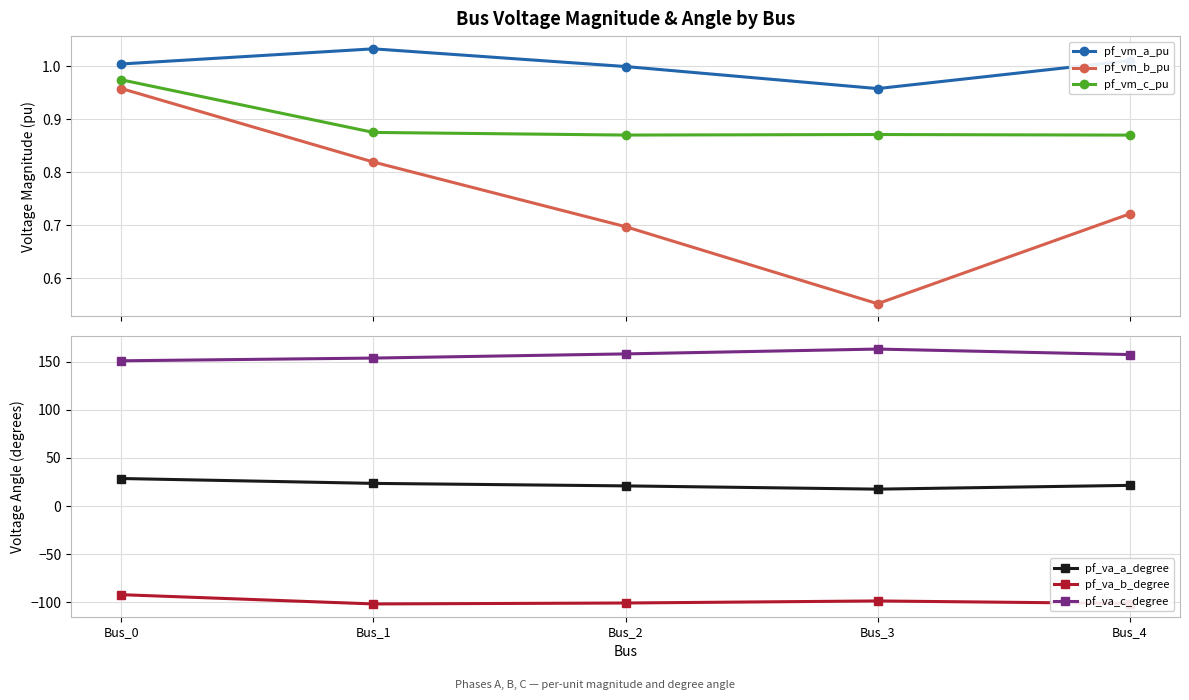

List the series in order of their peak value, lowest first.

pf_va_b_degree, pf_vm_b_pu, pf_vm_c_pu, pf_vm_a_pu, pf_va_a_degree, pf_va_c_degree